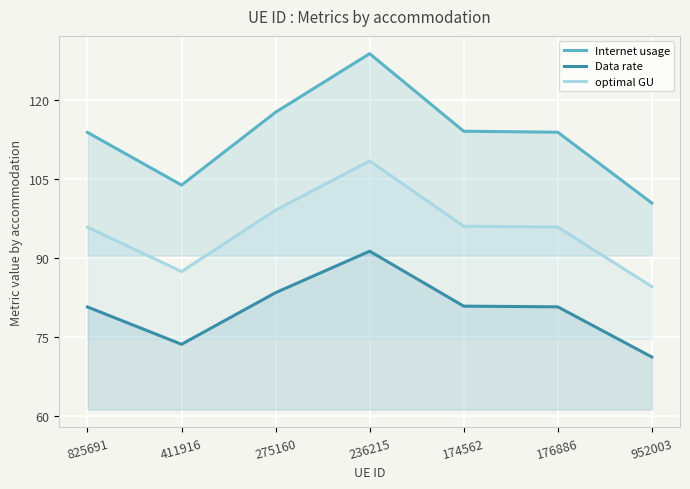

At which label does Data rate reach its peak?

236215